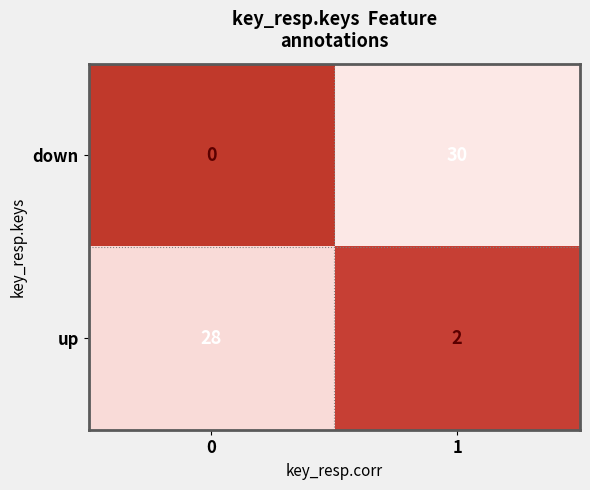

Is it true that up equals 2 at 1?

True